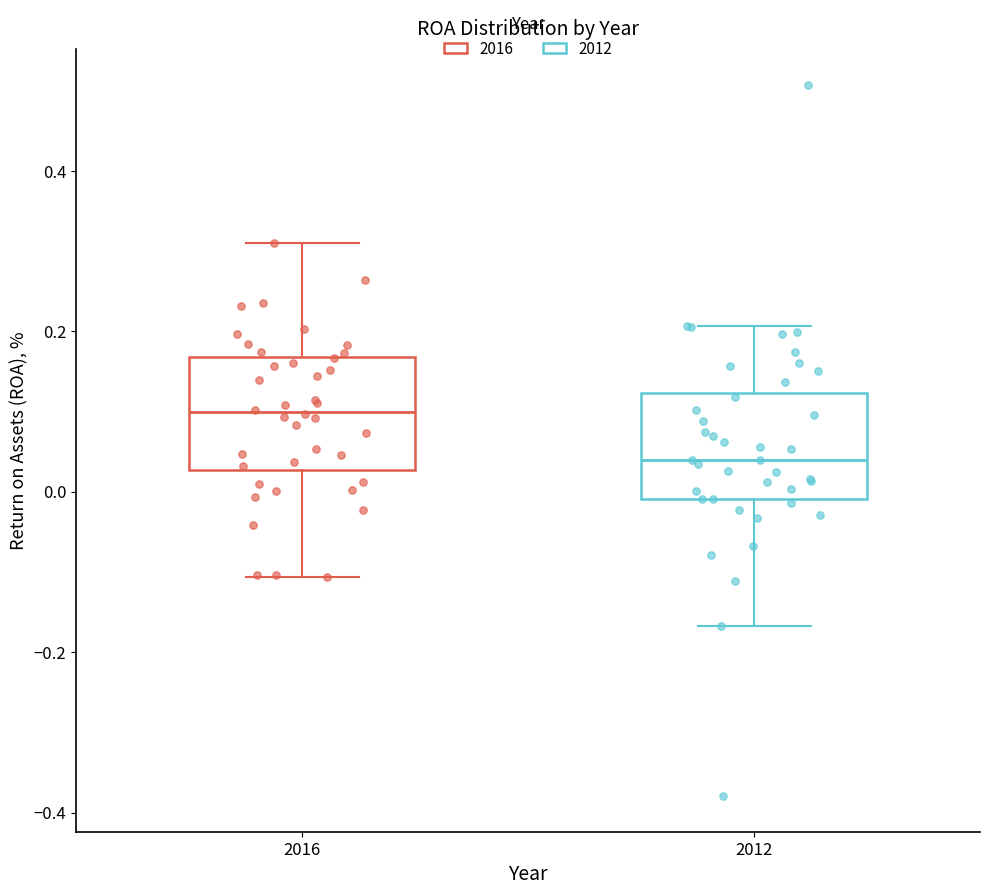

Which box's median line is the highest?

2016